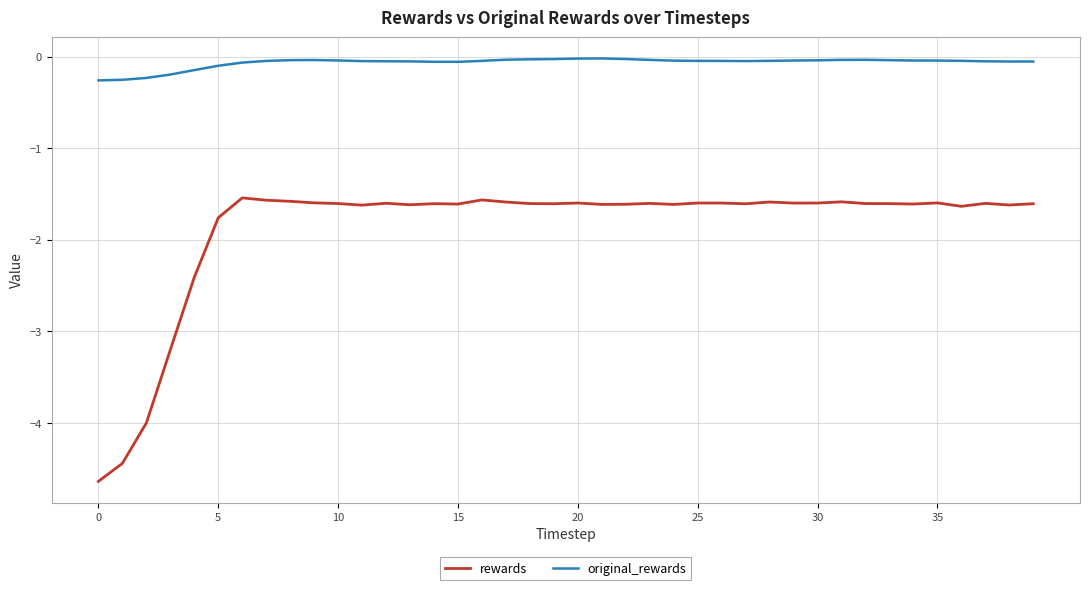

Which series has the widest spread of values?

rewards